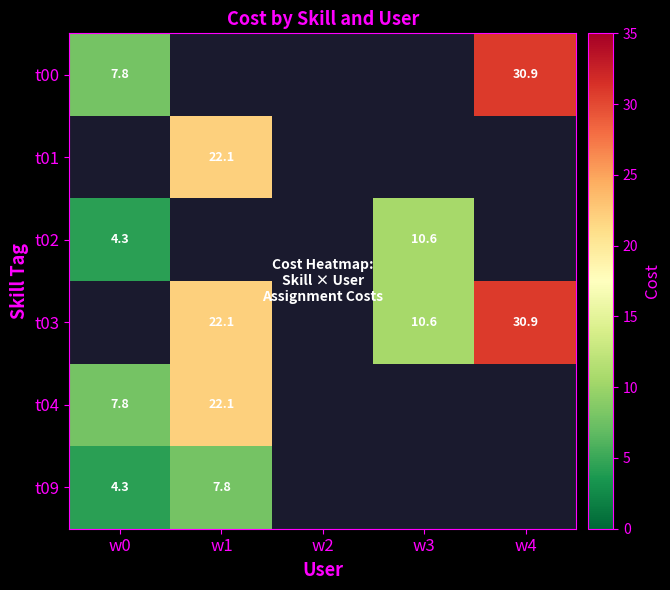

The t03 series shows 30.9 at w4. True or false?

True